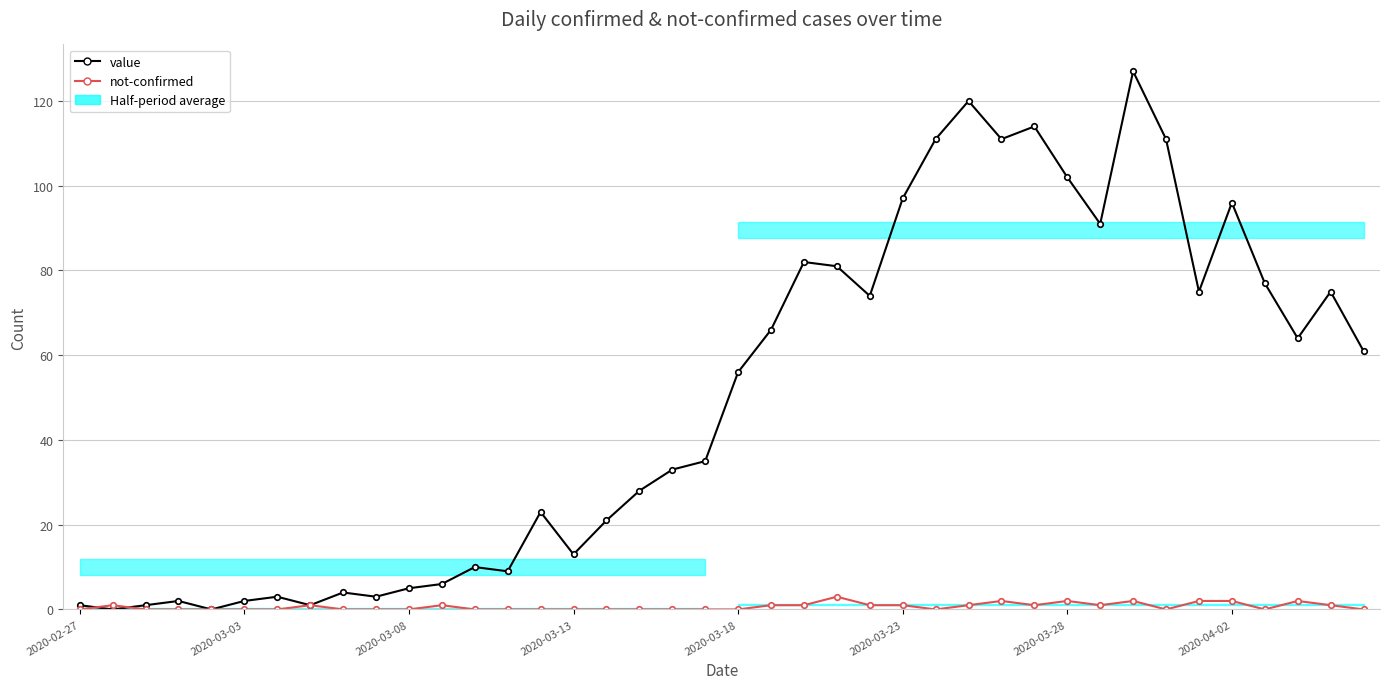

Does the chart have visible grid lines?

Yes